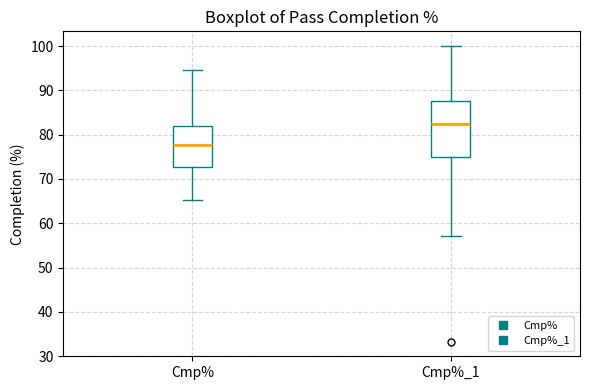

Where is the lower edge of the box for Cmp%_1 on the y-axis? The values are not printed on the chart, so give them approximately, as read against the axis.

75